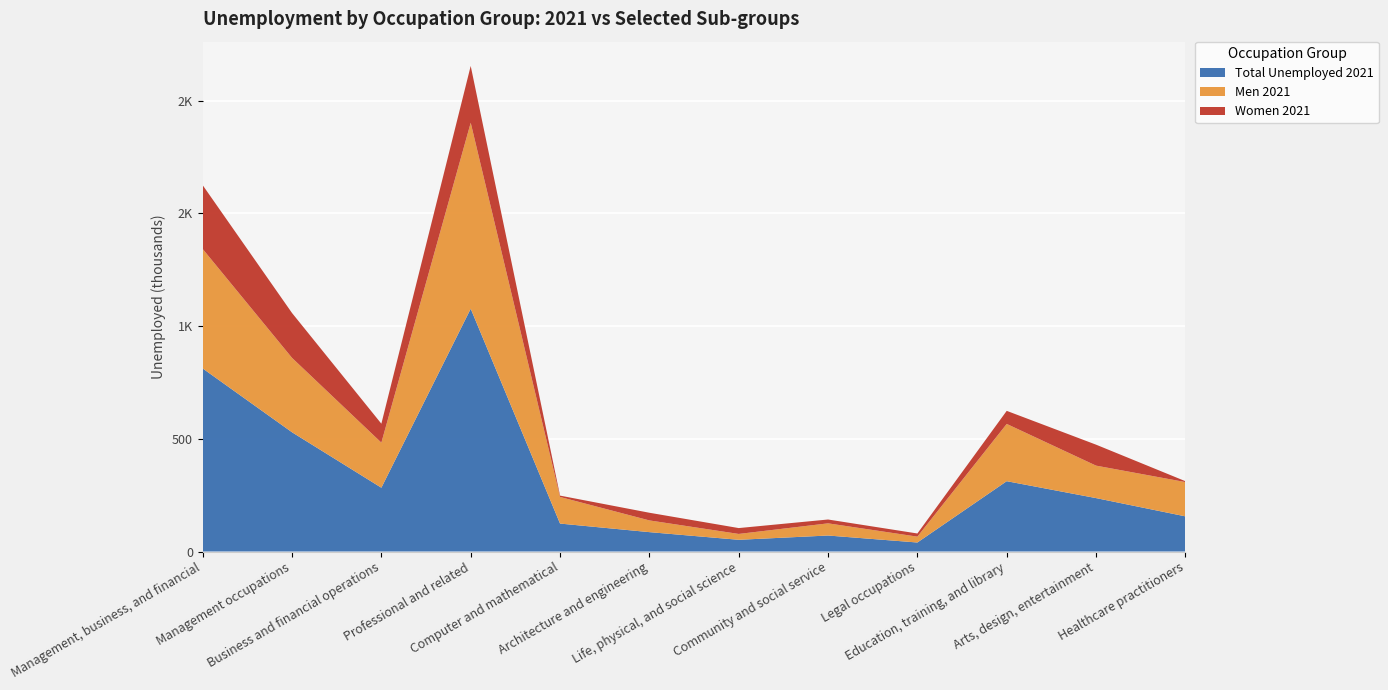

Reading left to right, extract all data points from this chart.

Total Unemployed 2021: Management, business, and financial=812	Management occupations=529	Business and financial operations=283	Professional and related=1077	Computer and mathematical=124	Architecture and engineering=86	Life, physical, and social science=52	Community and social service=71	Legal occupations=40	Education, training, and library=312	Arts, design, entertainment=237	Healthcare practitioners=156
Men 2021: Management, business, and financial=530	Management occupations=330	Business and financial operations=200	Professional and related=825	Computer and mathematical=118	Architecture and engineering=52	Life, physical, and social science=26	Community and social service=54	Legal occupations=26	Education, training, and library=254	Arts, design, entertainment=144	Healthcare practitioners=152
Women 2021: Management, business, and financial=283	Management occupations=199	Business and financial operations=84	Professional and related=252	Computer and mathematical=6	Architecture and engineering=34	Life, physical, and social science=26	Community and social service=17	Legal occupations=14	Education, training, and library=58	Arts, design, entertainment=93	Healthcare practitioners=4